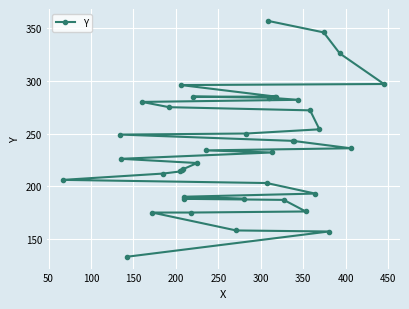

What is the difference between the maximum and minimum values?

224